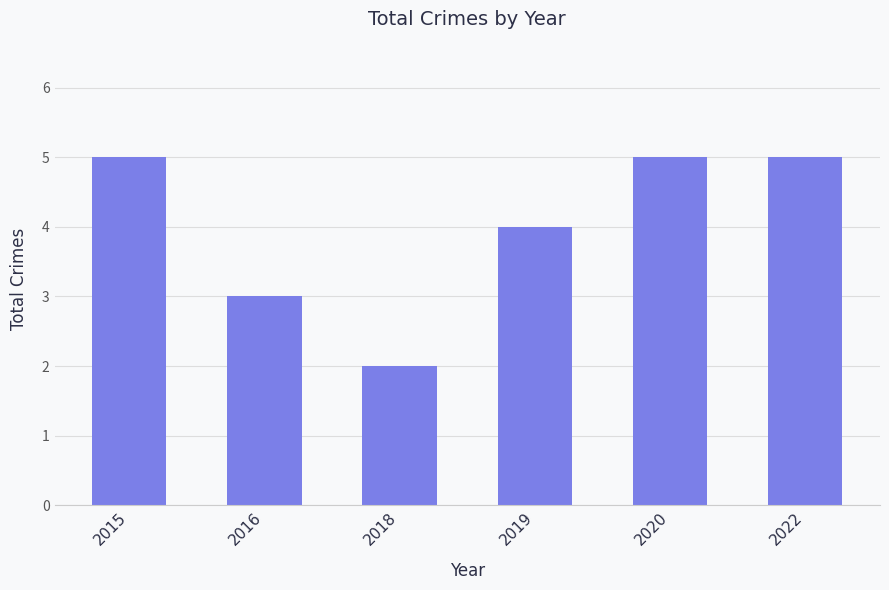

Reading left to right, transcribe all the data shown in this chart.

5	3	2	4	5	5